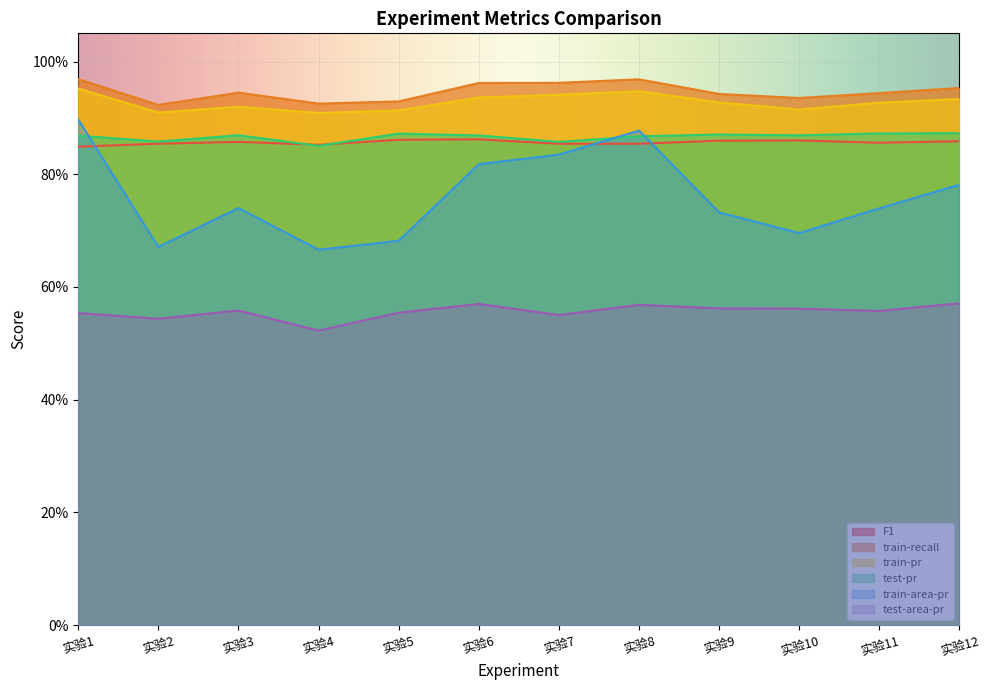

True or false: train-pr and test-area-pr cross at least once.

False